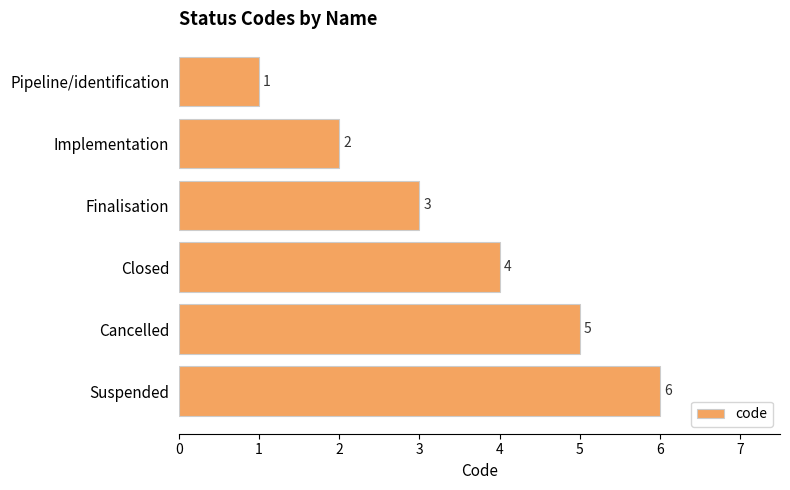

How many values are between 2 and 5?

4